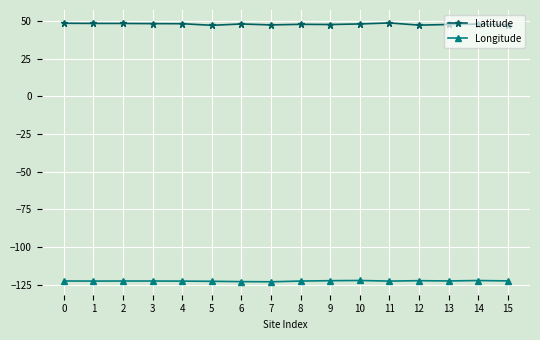

At 9, list the series in order from largest to smallest.

Latitude, Longitude